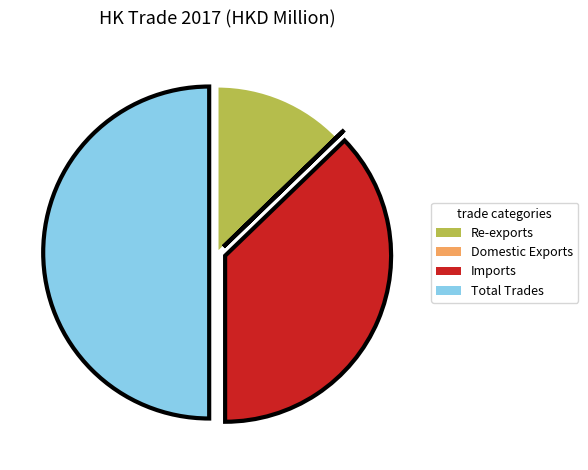

What is the ratio of the value at Re-exports to the value at Imports?

0.3